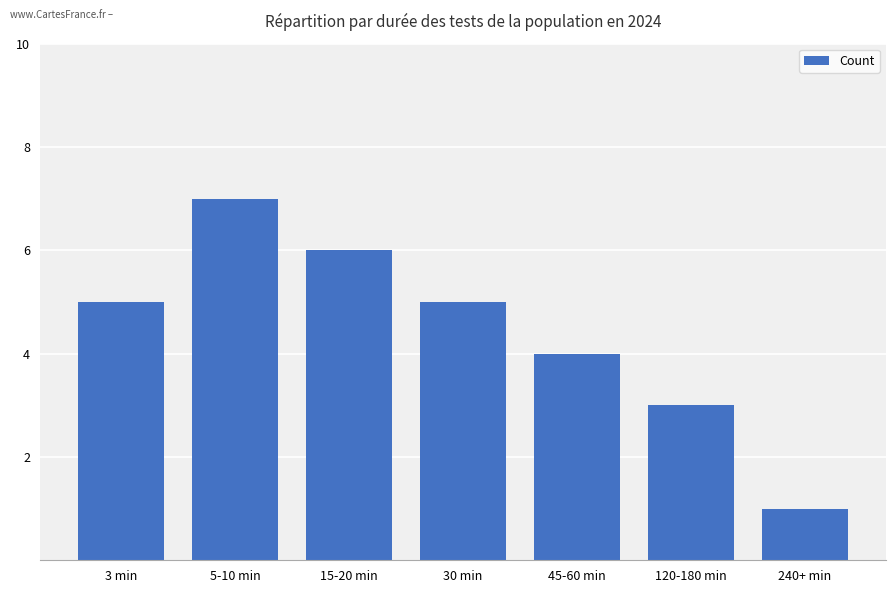

True or false: the data shows 1 at 240+ min.

True